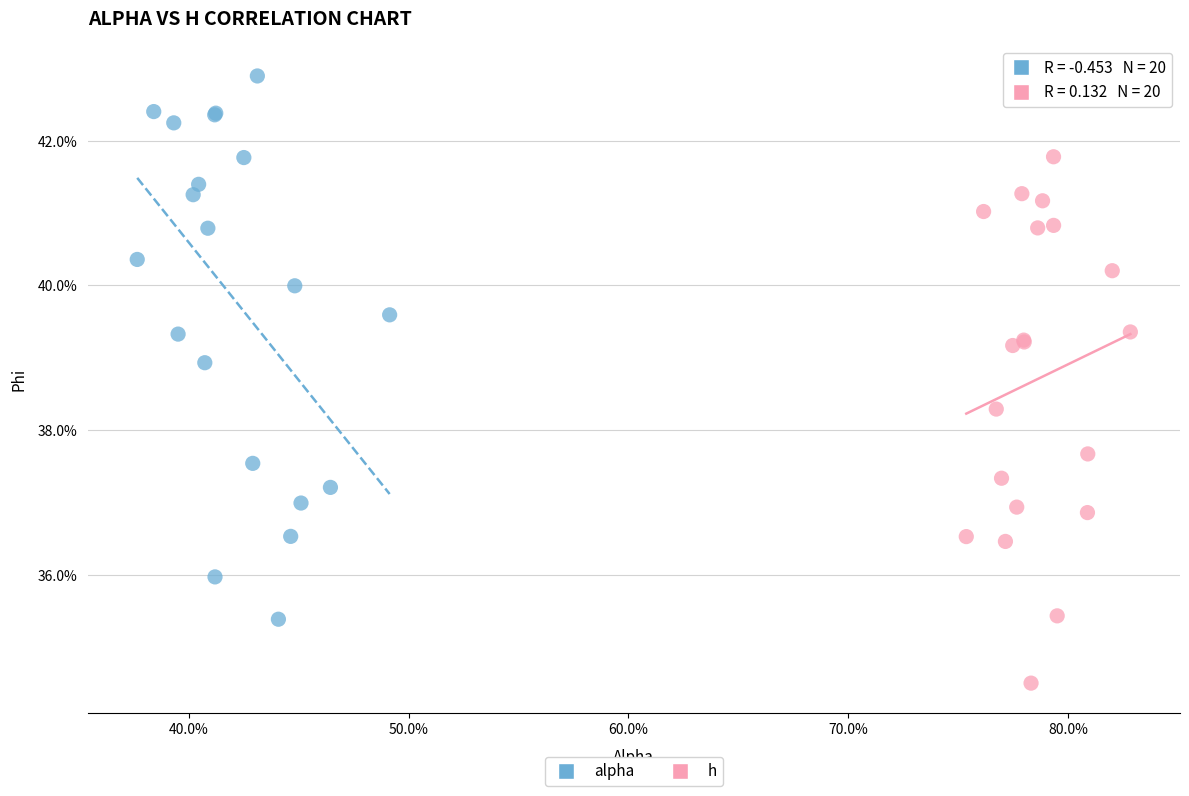

Which series has the widest spread of Y values?

alpha